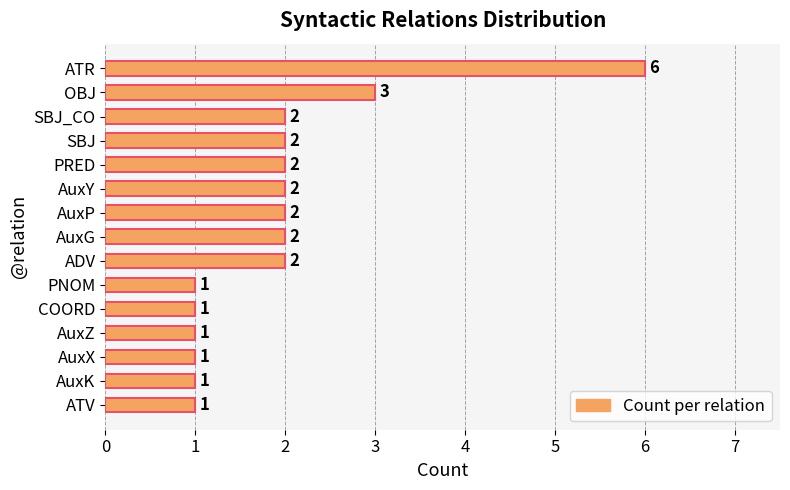

What is the difference between the maximum and minimum values?

5